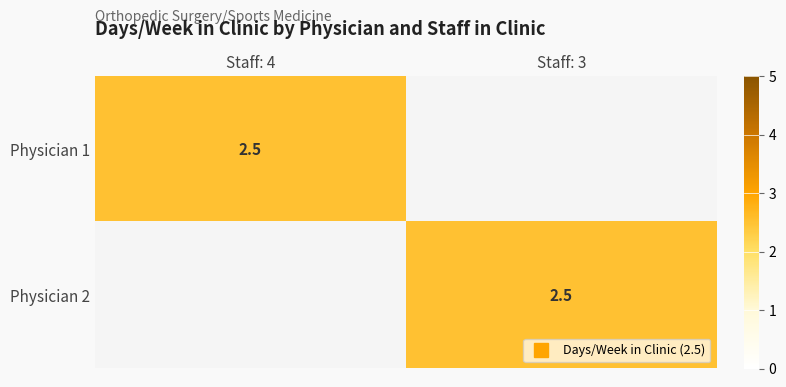

At which label is Physician 1 closest to 1?

Staff: 3